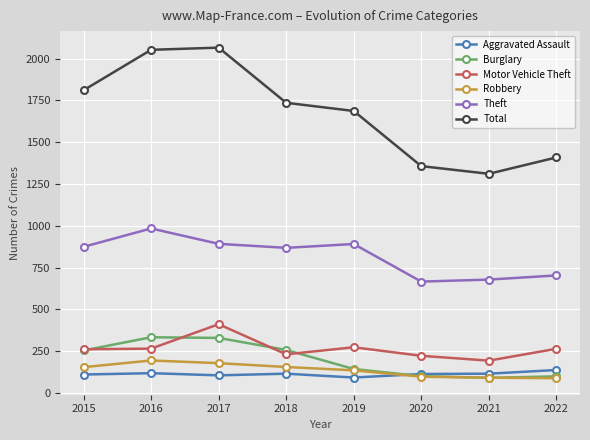

True or false: Total and Burglary cross at least once.

False